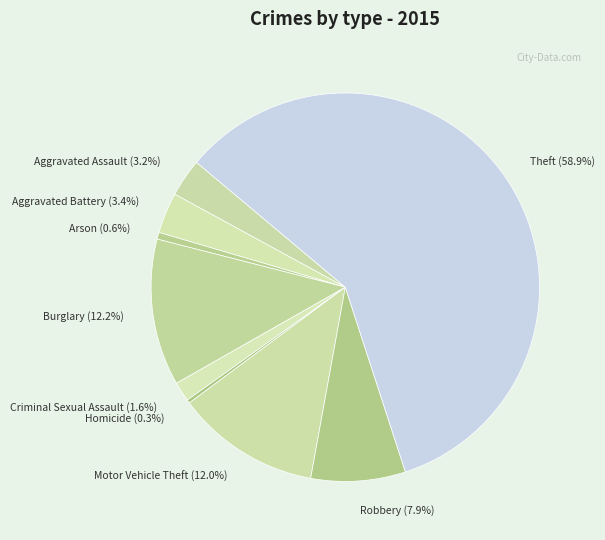

Do Homicide and Criminal Sexual Assault together represent more than half of the pie?

No